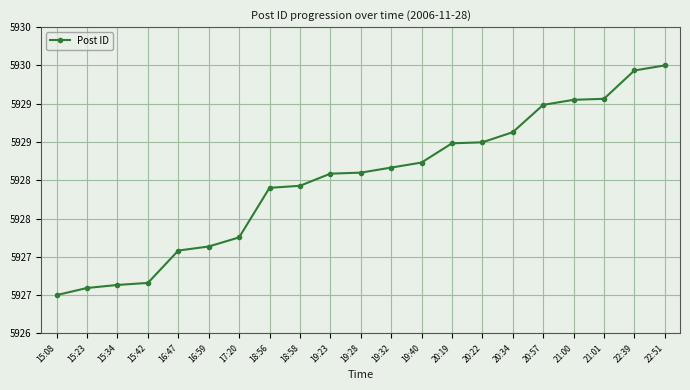

At which label does the data first exceed 5928?

18:56